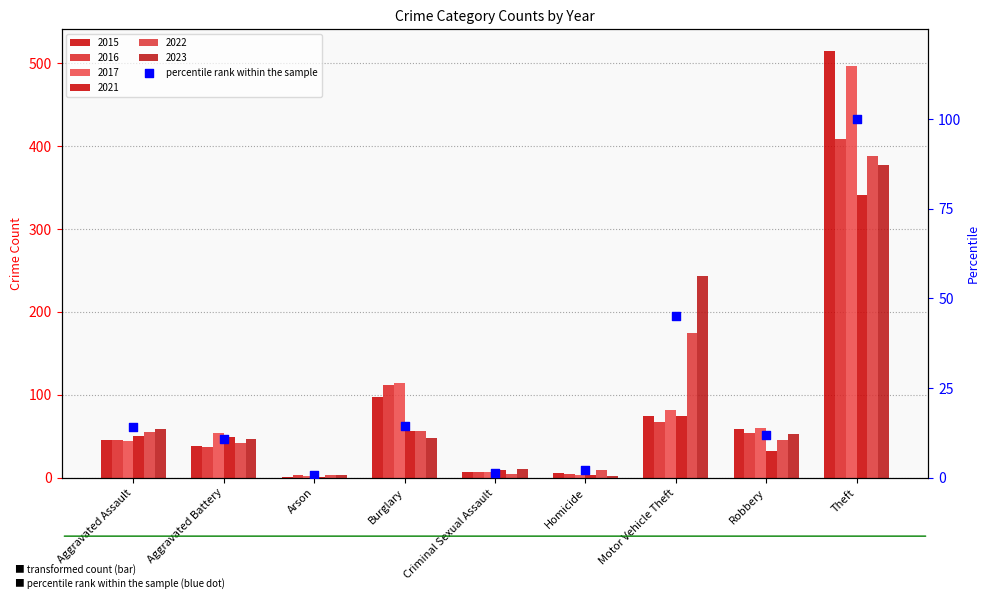

Which has a higher value, Arson or Homicide?

Homicide